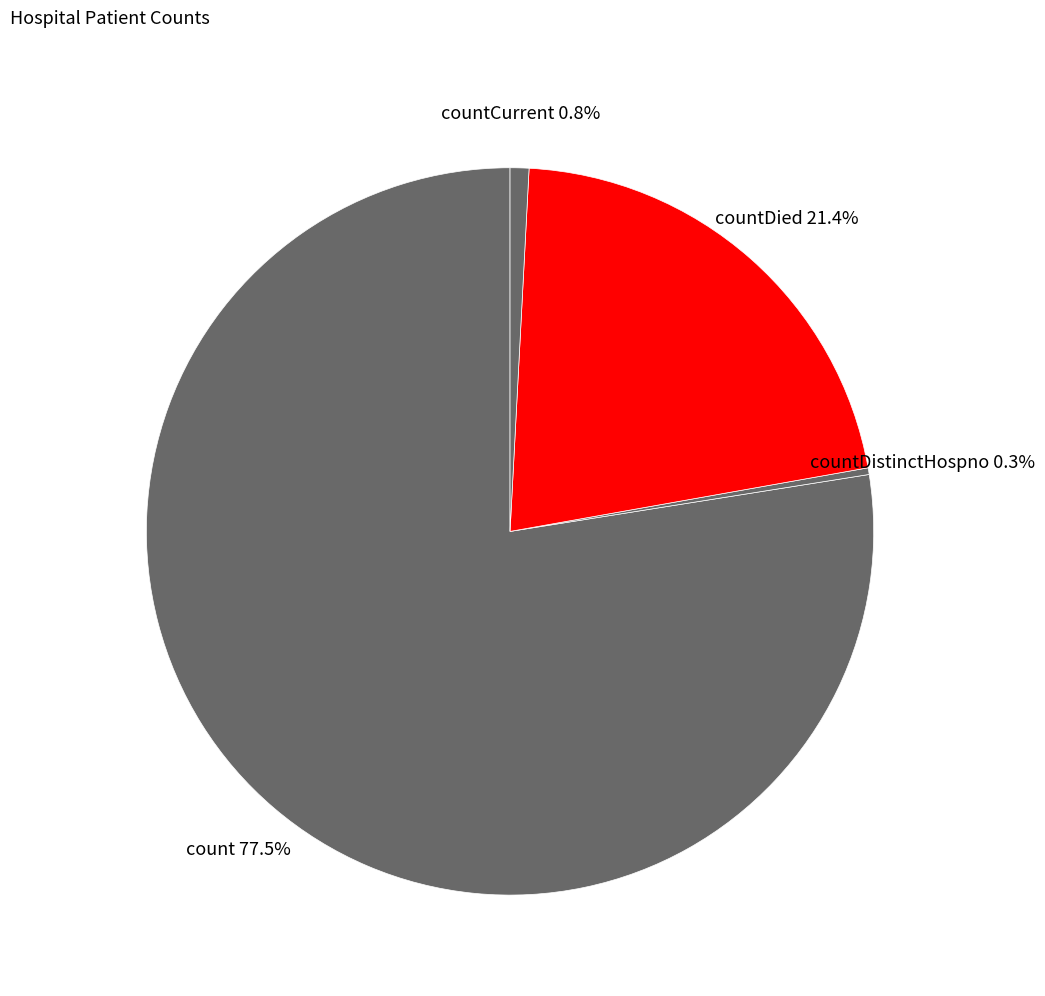

Which has a higher value, countDied or count?

count